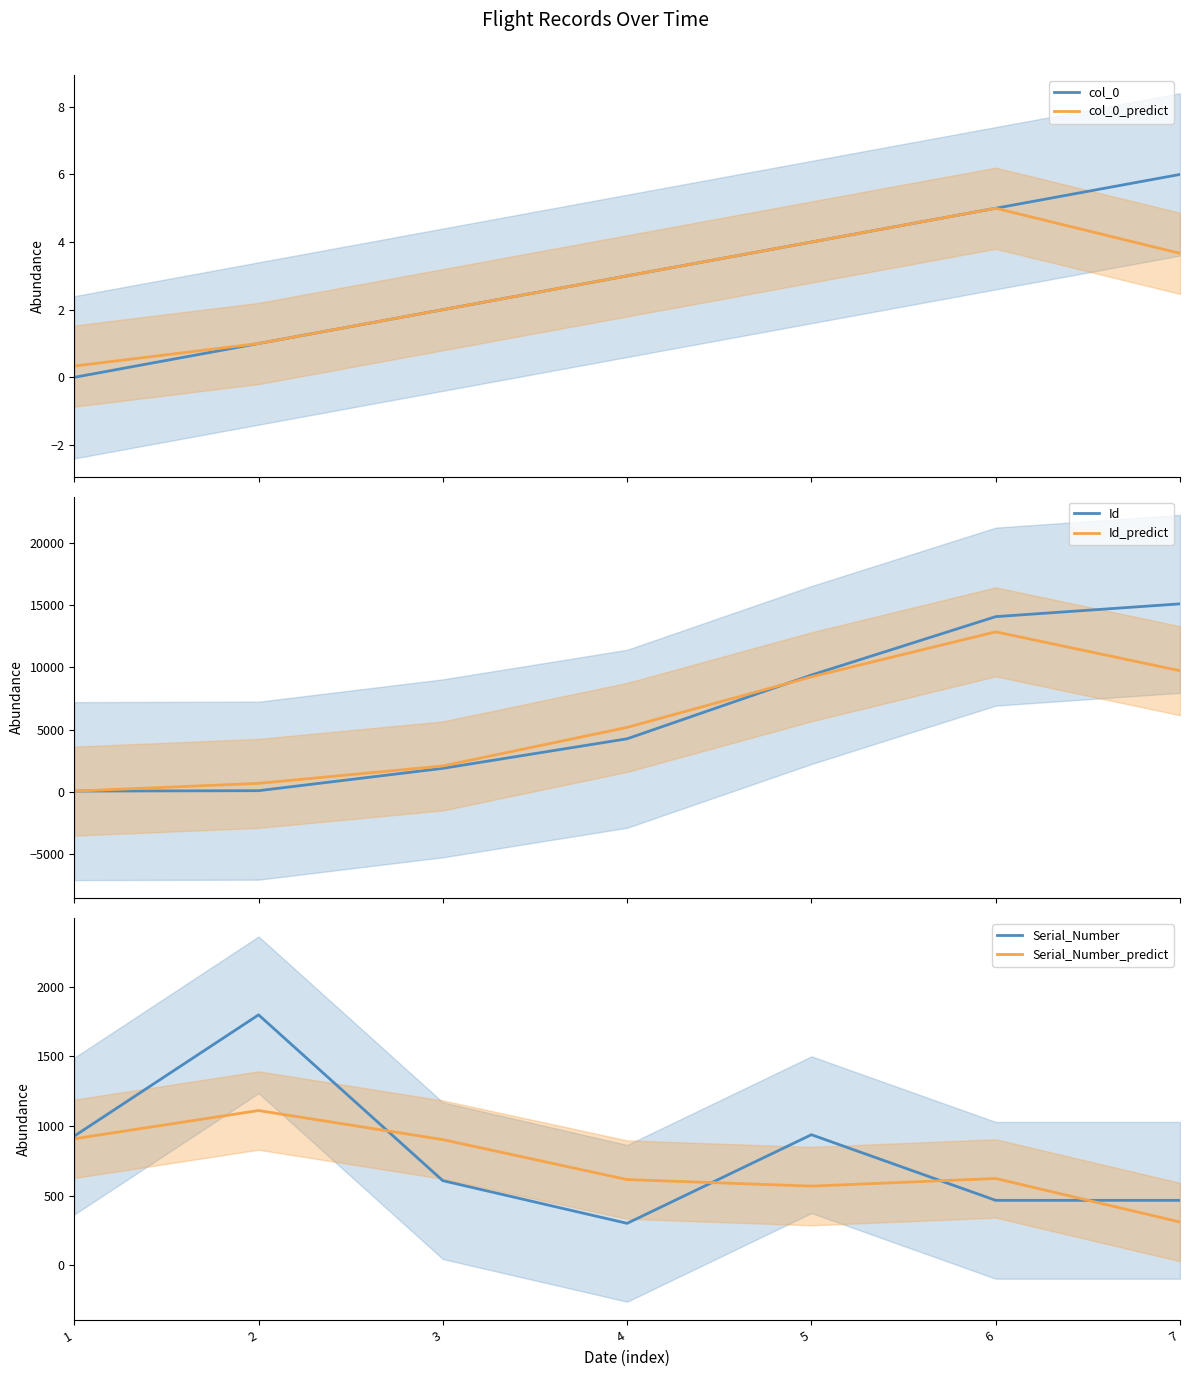

Is the value of col_0 at 4 greater than the value of Serial_Number at 3?

No